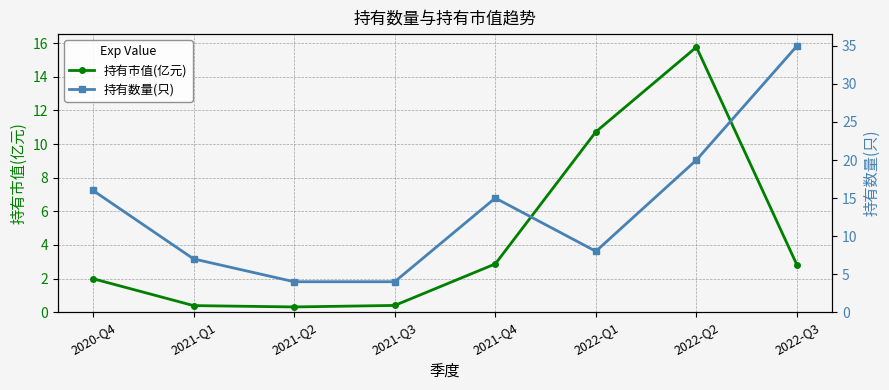

Between 2021-Q4 and 2022-Q2, which is larger?

2022-Q2